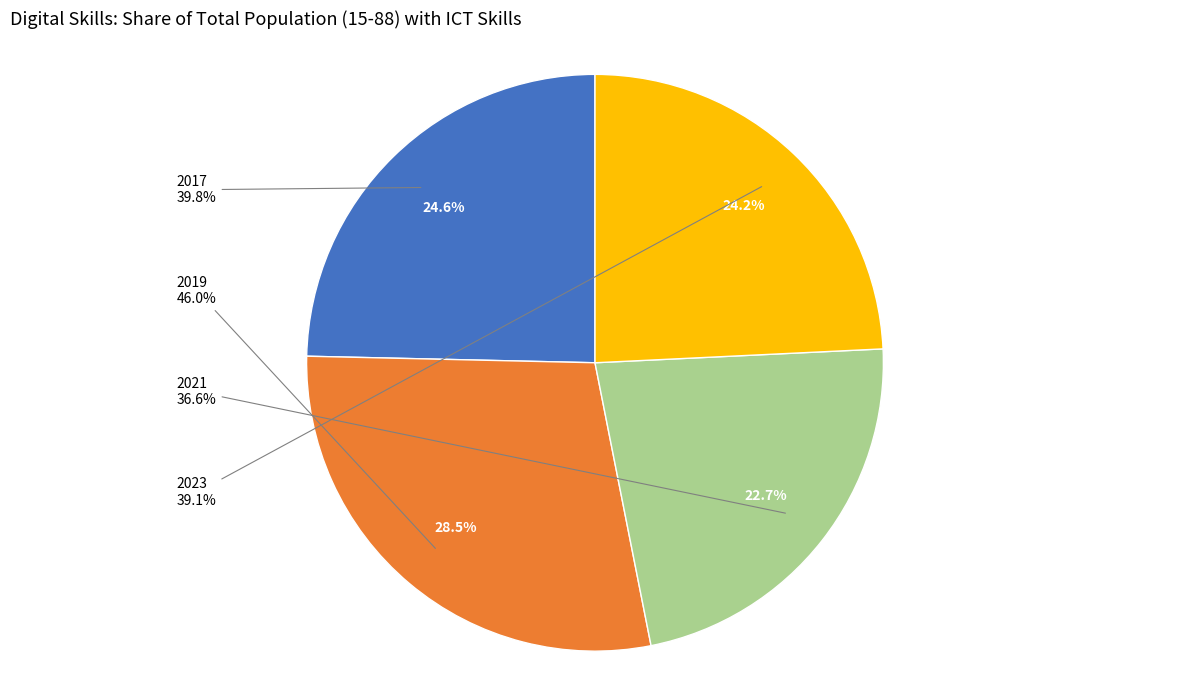

Count the number of slices in the pie.

4